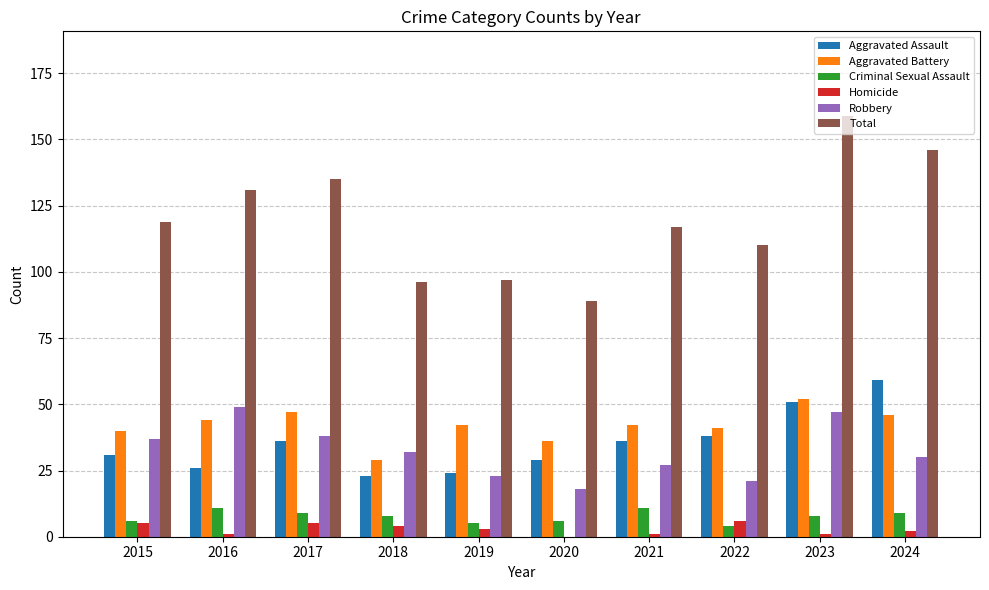

Which series has the largest total across all categories?

Total